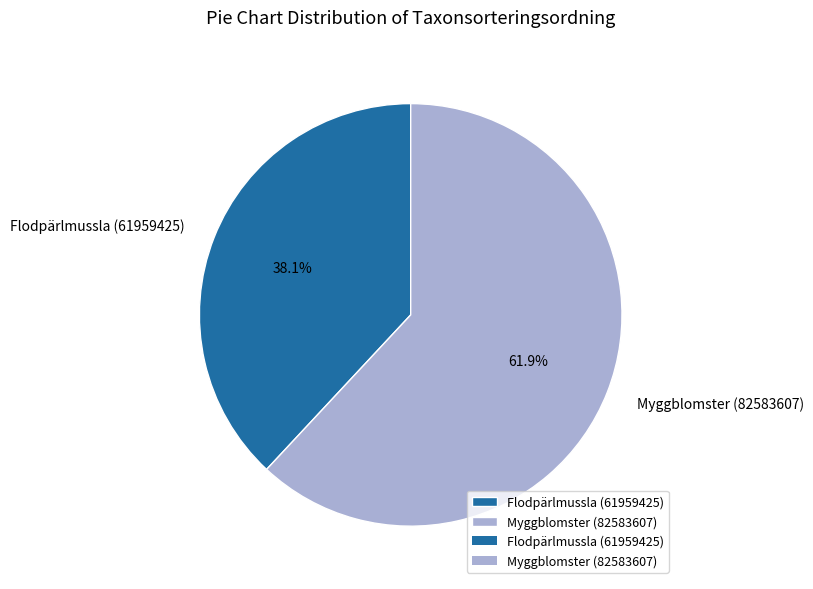

Do Flodpärlmussla (61959425) and Myggblomster (82583607) together represent more than half of the pie?

Yes